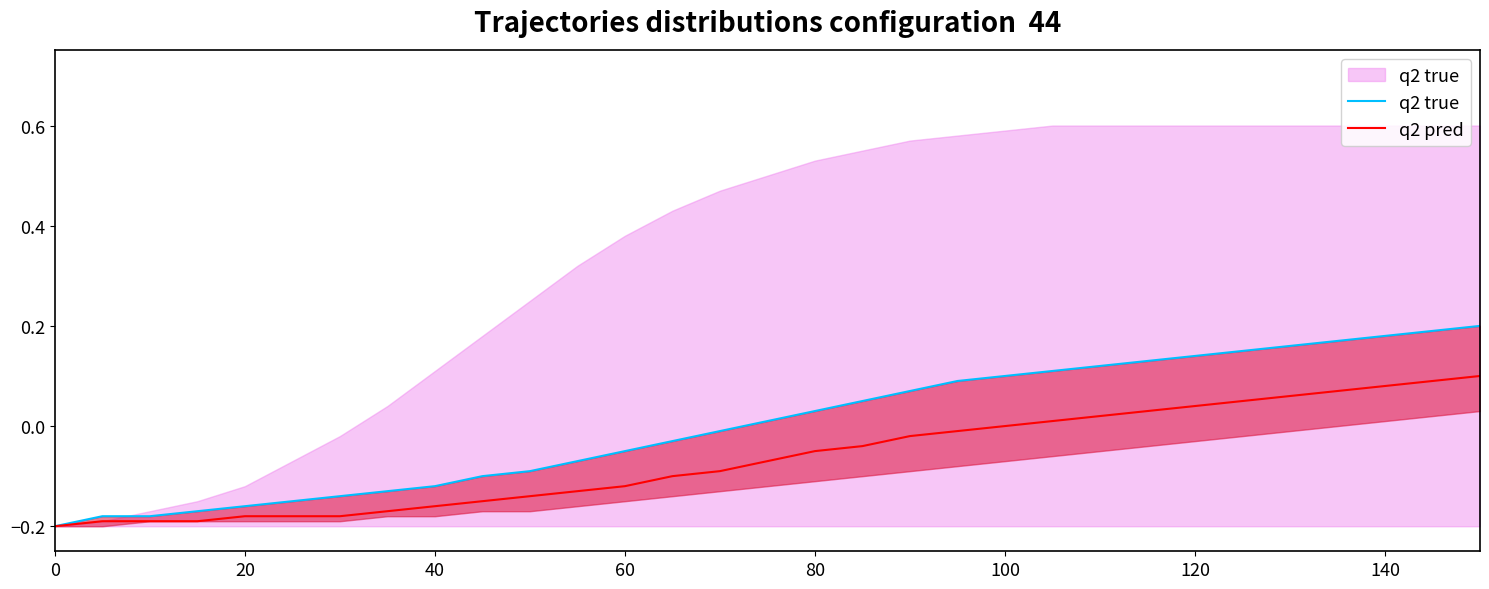

Is it true that q2 pred equals -0.2 at 60?

False